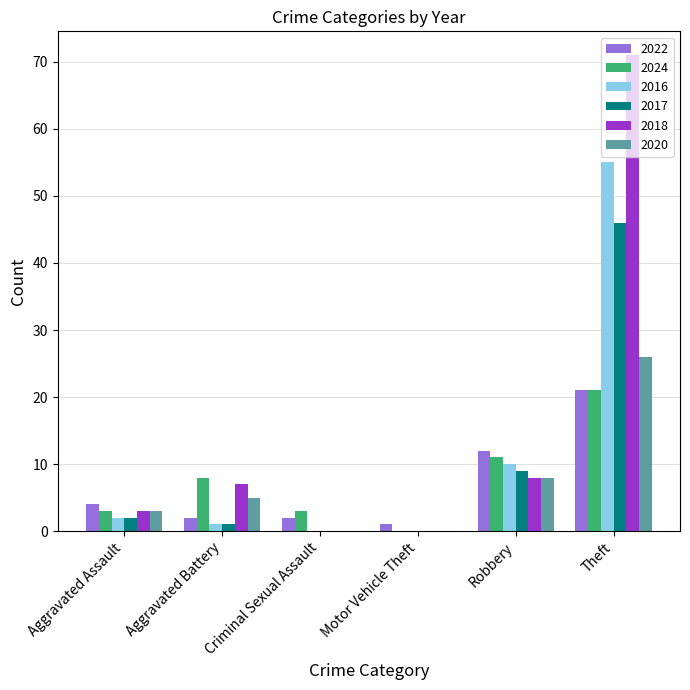

Reading left to right, transcribe all the data shown in this chart.

2022: Aggravated Assault=4	Aggravated Battery=2	Criminal Sexual Assault=2	Motor Vehicle Theft=1	Robbery=12	Theft=21
2024: Aggravated Assault=3	Aggravated Battery=8	Criminal Sexual Assault=3	Motor Vehicle Theft=0	Robbery=11	Theft=21
2016: Aggravated Assault=2	Aggravated Battery=1	Criminal Sexual Assault=0	Motor Vehicle Theft=0	Robbery=10	Theft=55
2017: Aggravated Assault=2	Aggravated Battery=1	Criminal Sexual Assault=0	Motor Vehicle Theft=0	Robbery=9	Theft=46
2018: Aggravated Assault=3	Aggravated Battery=7	Criminal Sexual Assault=0	Motor Vehicle Theft=0	Robbery=8	Theft=71
2020: Aggravated Assault=3	Aggravated Battery=5	Criminal Sexual Assault=0	Motor Vehicle Theft=0	Robbery=8	Theft=26